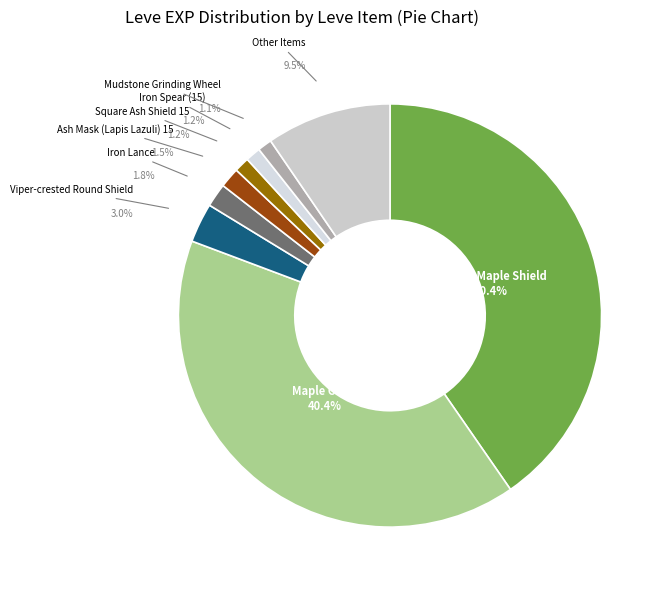

Do Ash Shortbow and Round Shield together represent more than half of the pie?

No